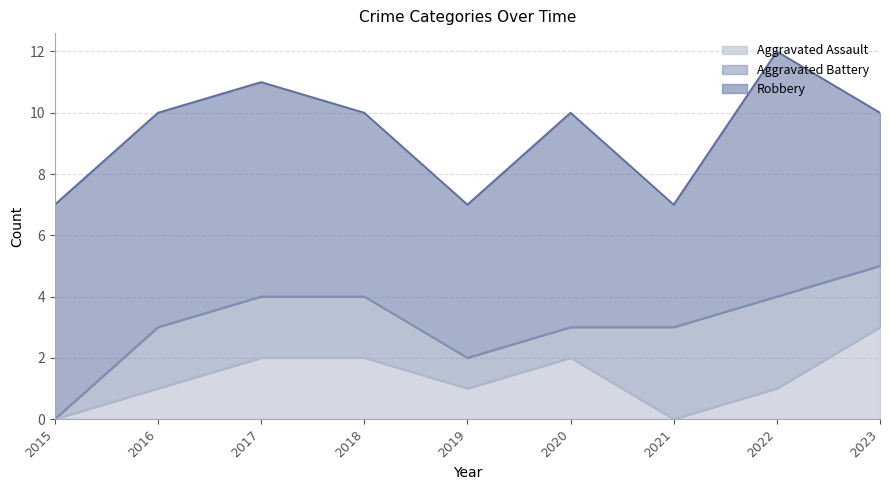

True or false: Aggravated Battery and Aggravated Assault cross at least once.

True